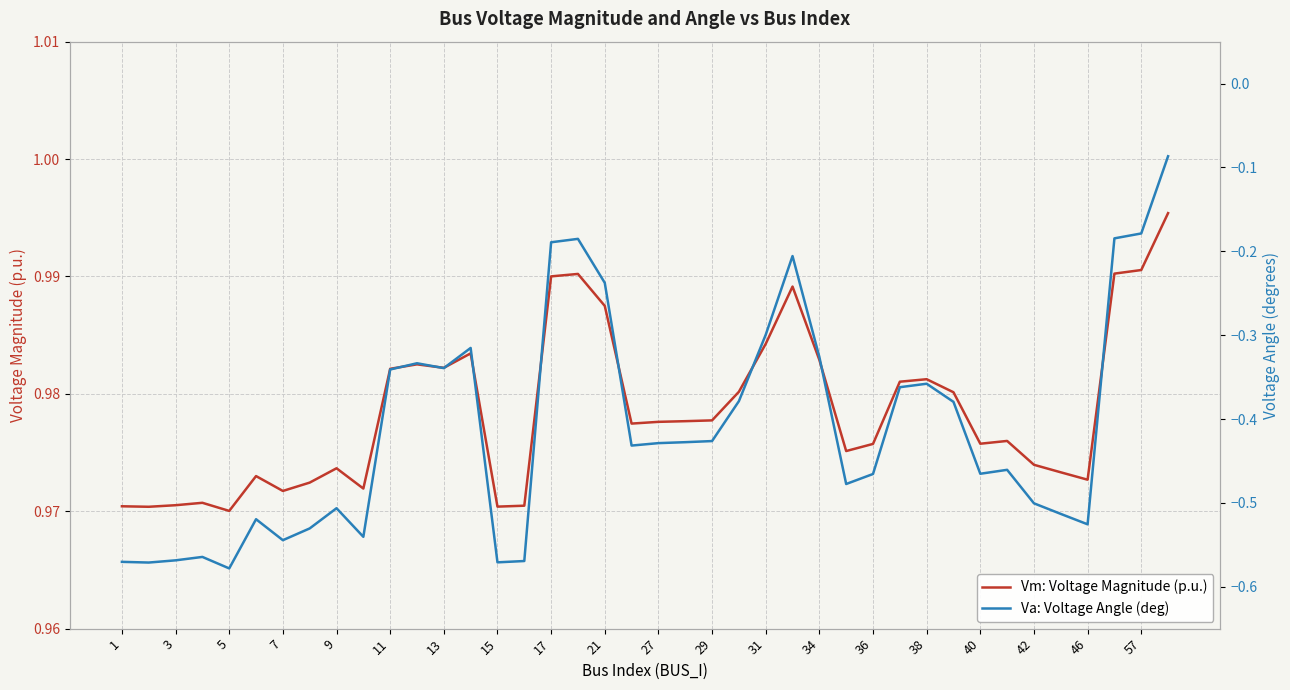

How many interior local valleys does the Vm: Voltage Magnitude (p.u.) series have?

10